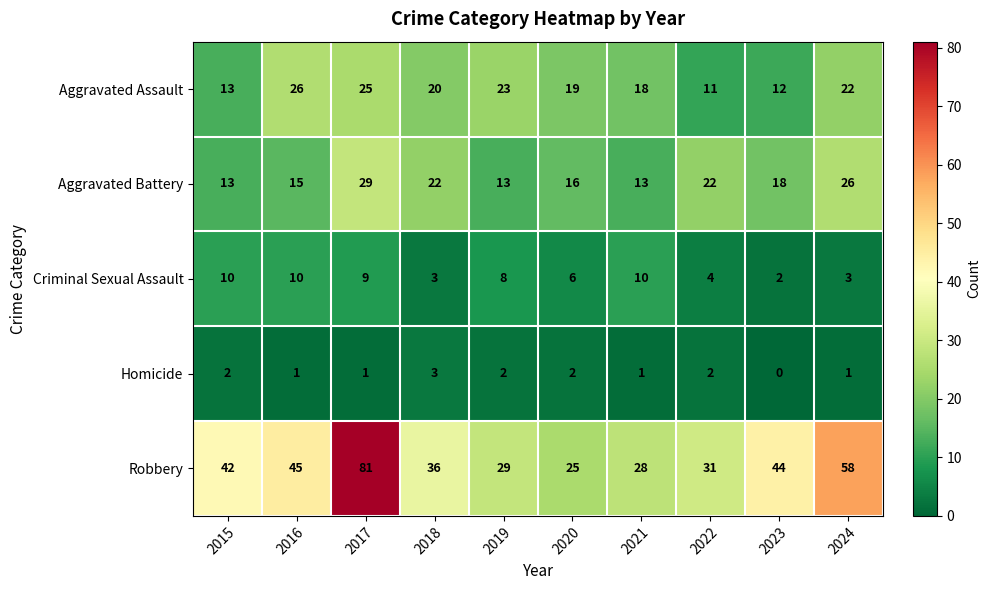

Is it true that Criminal Sexual Assault equals 16 at 2015?

False